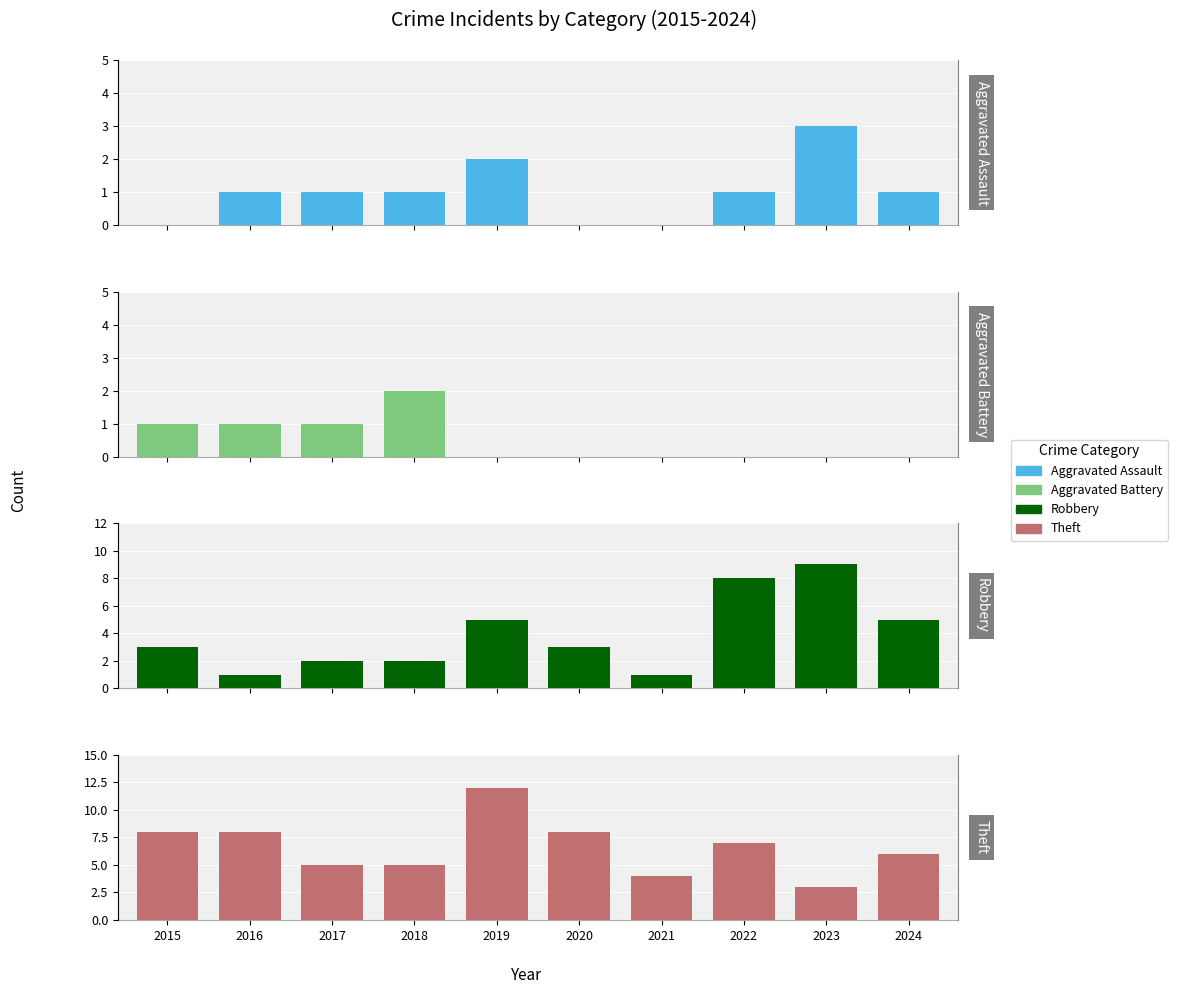

How many bars are there in total?

40